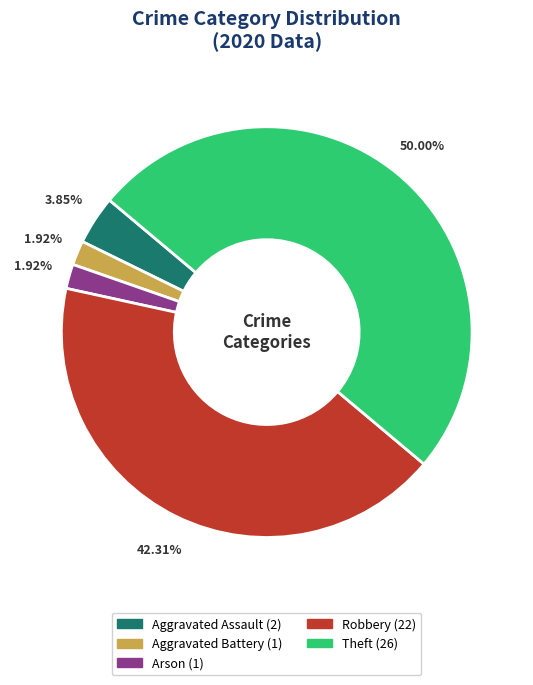

Which category has the biggest portion of the pie?

Theft